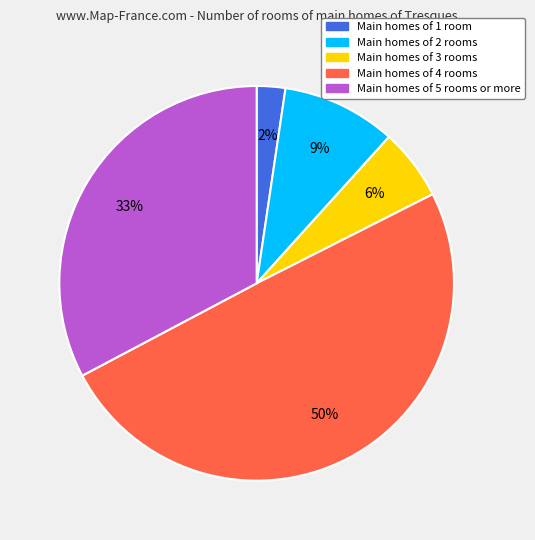

To the nearest percent, what is the average slice percentage?

20%